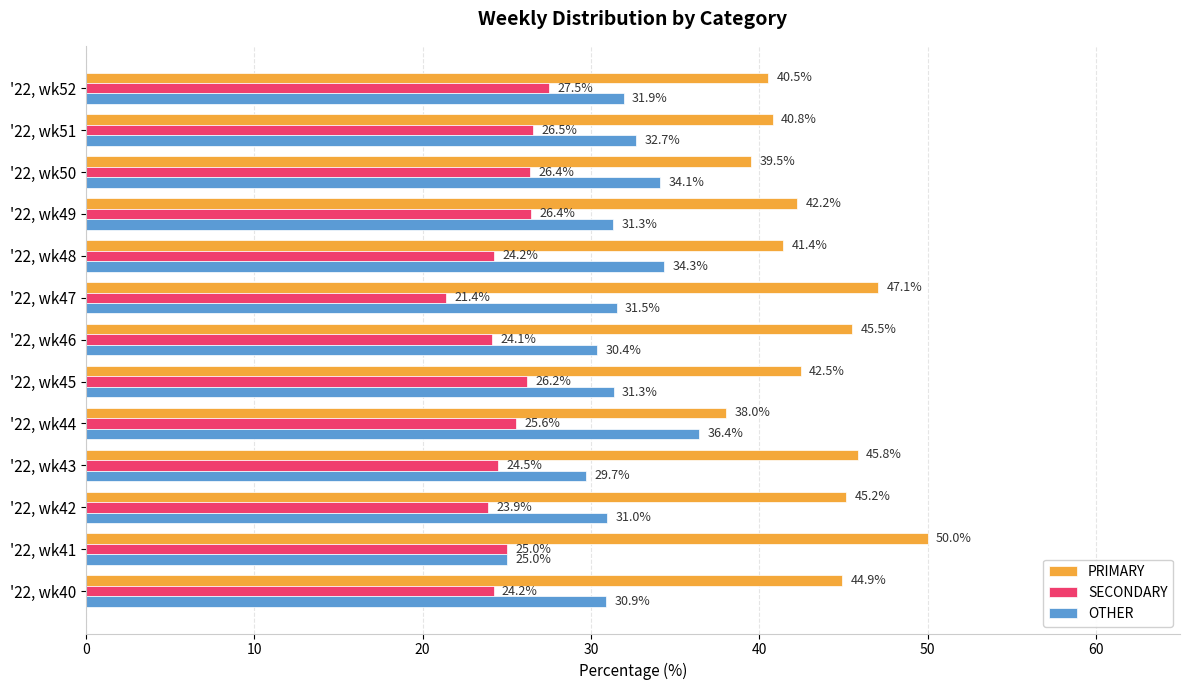

What value does the PRIMARY series have at '22, wk48?

41.4